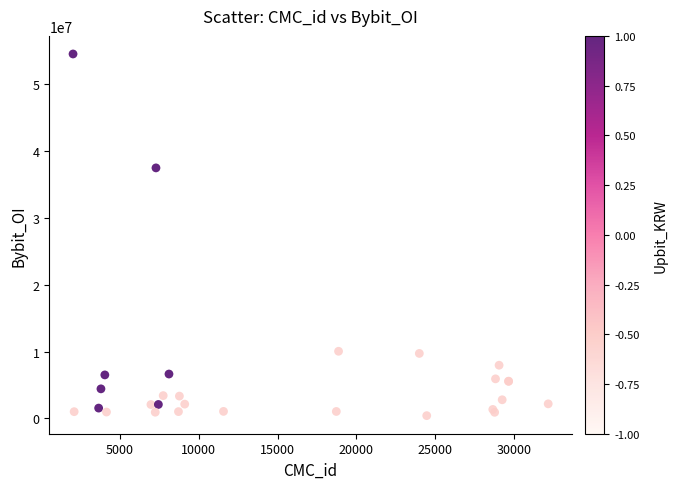

What Y value in the scatter plot is closest to 27470867?

37484999